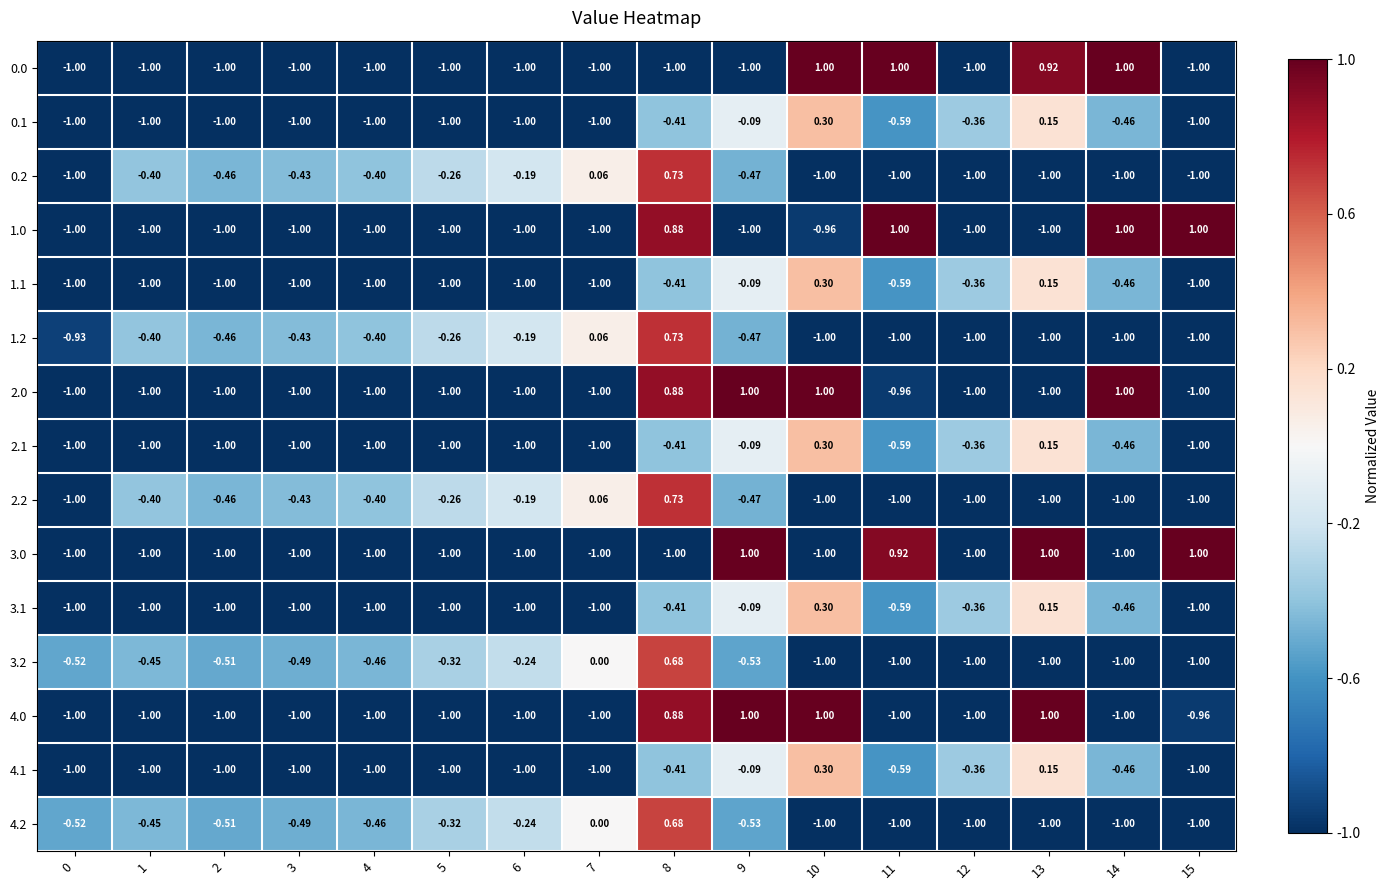

Is the value of 1.2 at 8 greater than the value of 0.1 at 6?

Yes